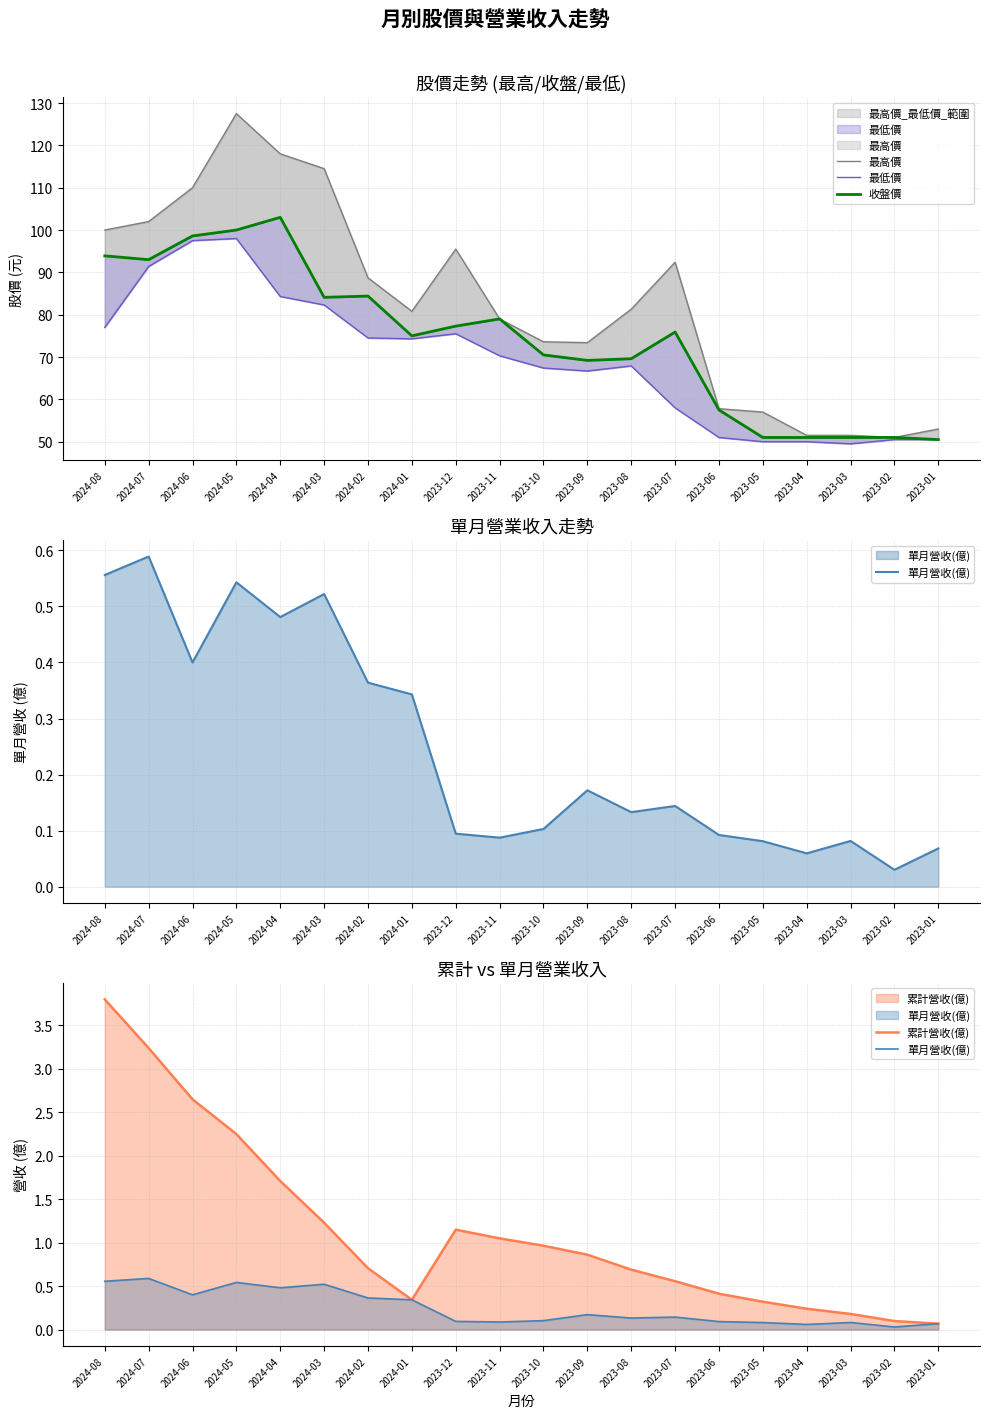

Where is the first local maximum for 收盤價?

2024-04